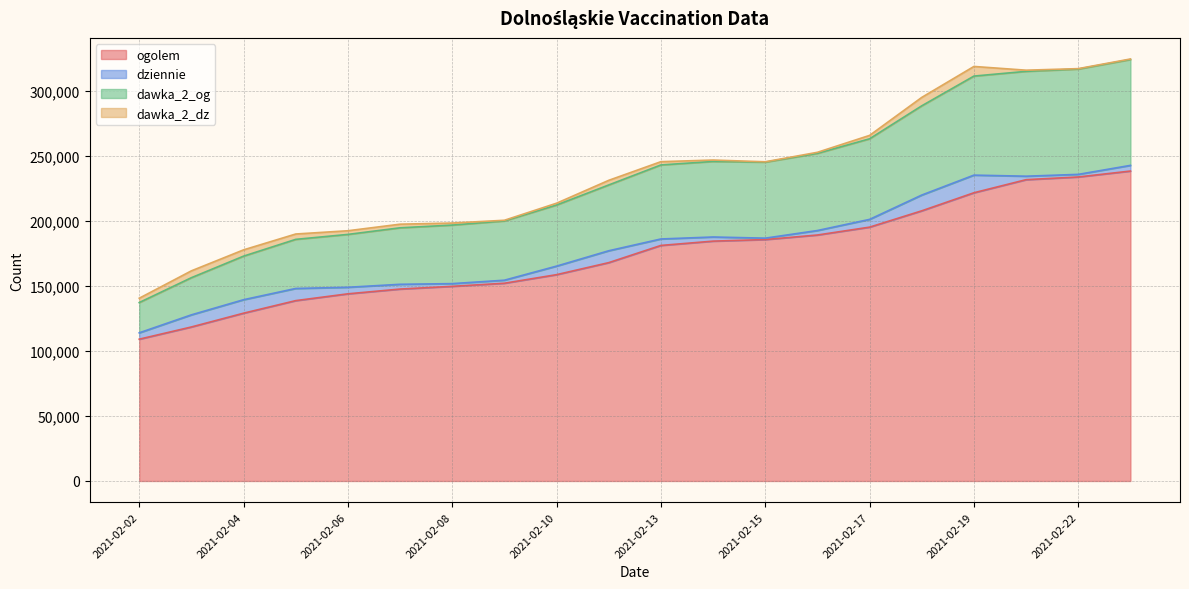

Is it true that ogolem equals 168059 at 2021-02-11?

True